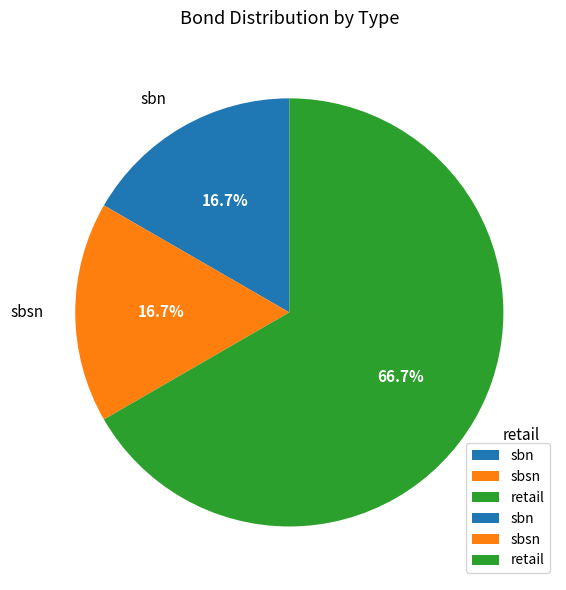

Is it true that sbn is 17% of the pie?

True